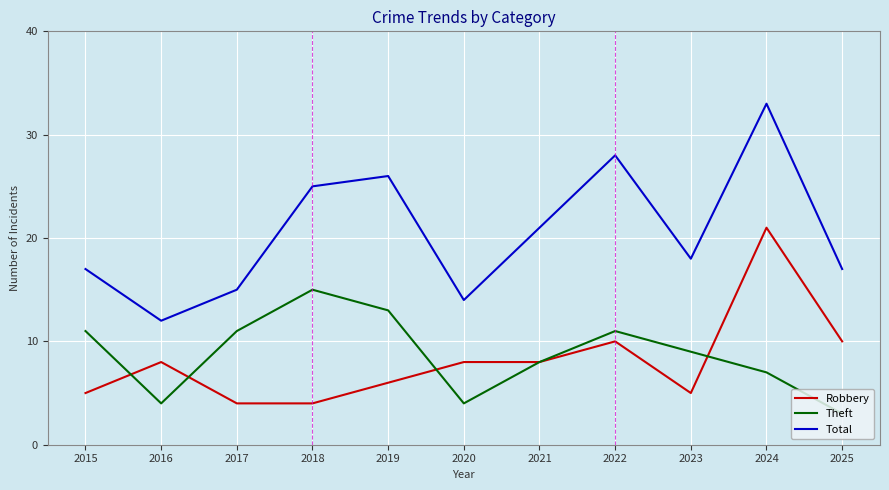

Does the chart display data point markers on the line(s)?

No